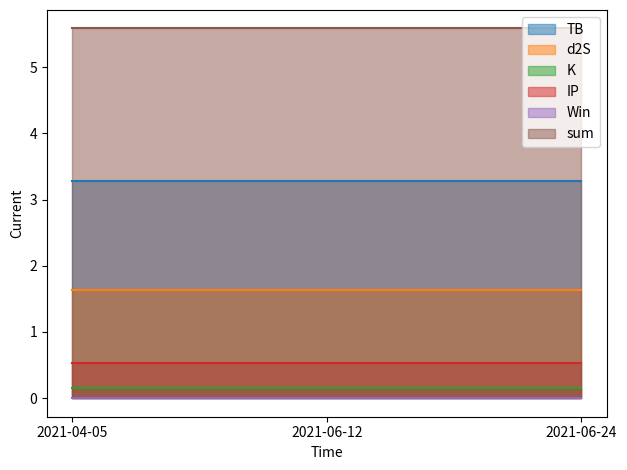

What is the label of the 3rd point from the right?

2021-04-05